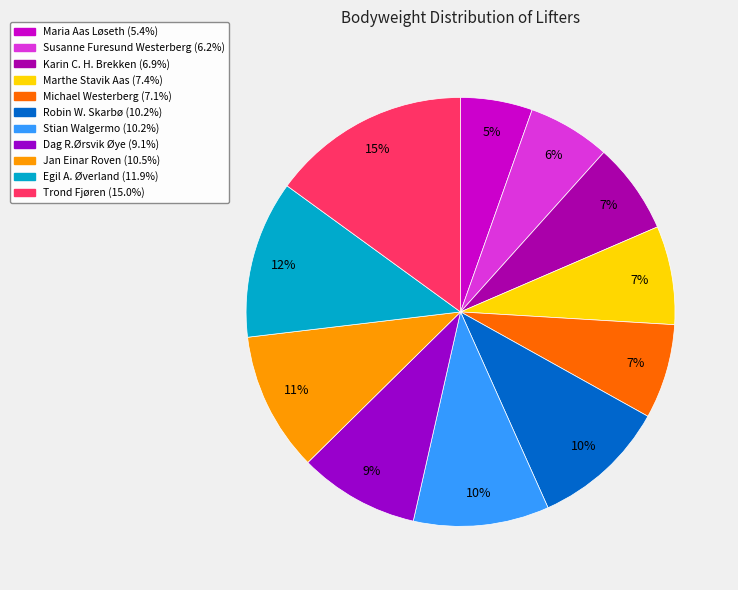

Which category has the smallest portion of the pie?

Maria Aas Løseth